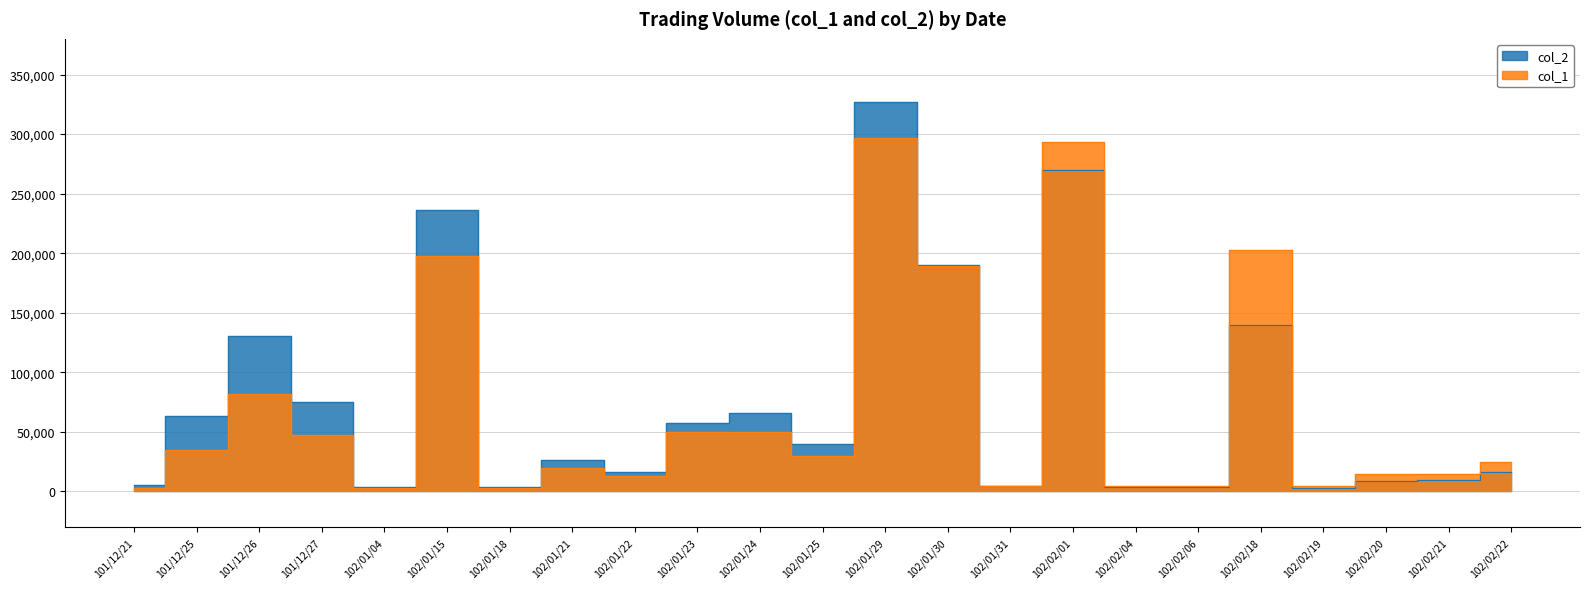

How many data points does each series have?

23